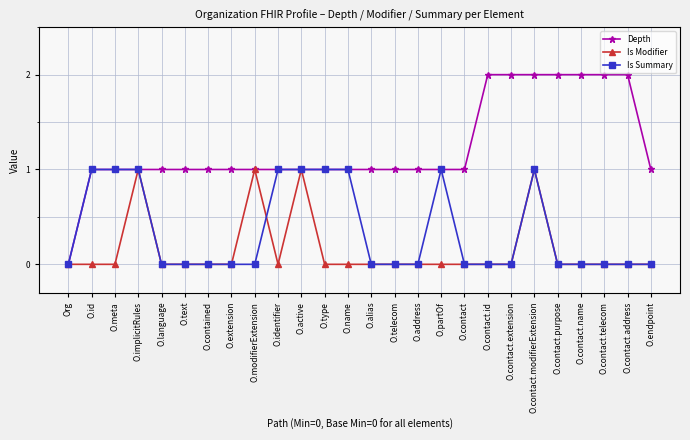

What is the label of the 17th point from the left?

O.partOf